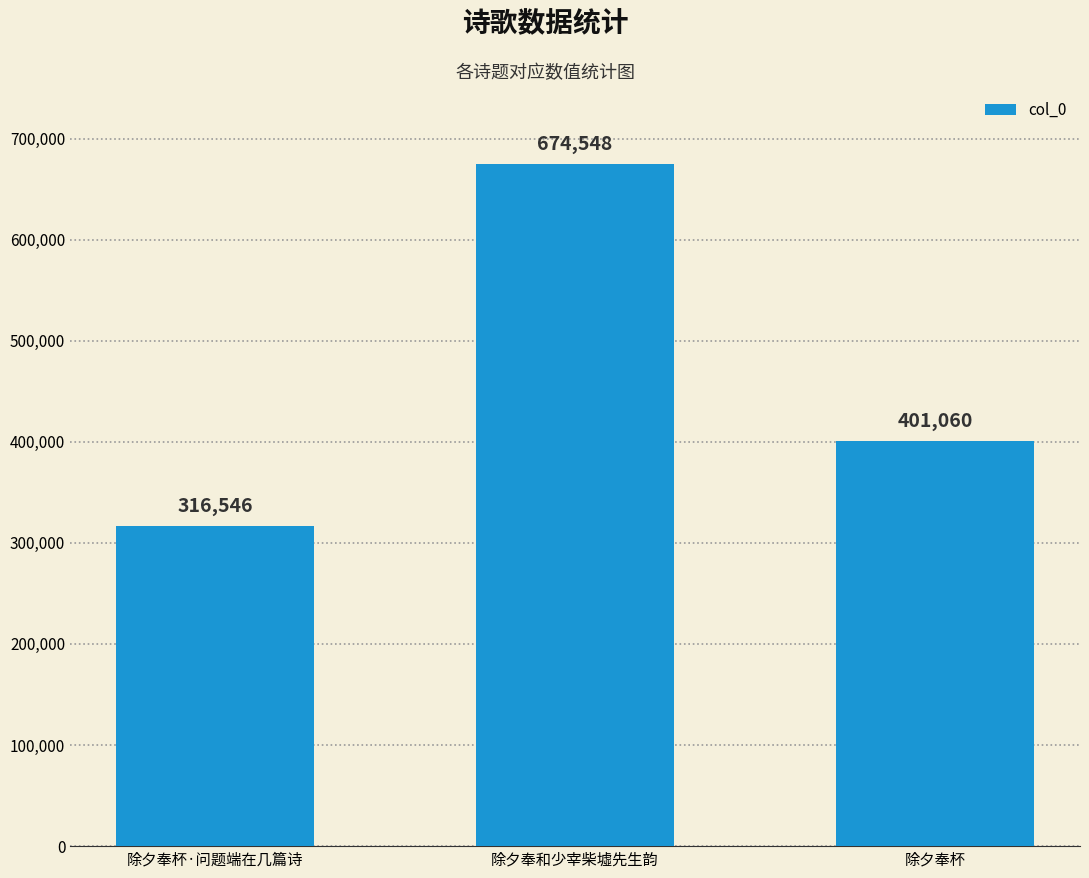

What is the label of the 3rd bar from the right?

除夕奉杯·问题端在几篇诗